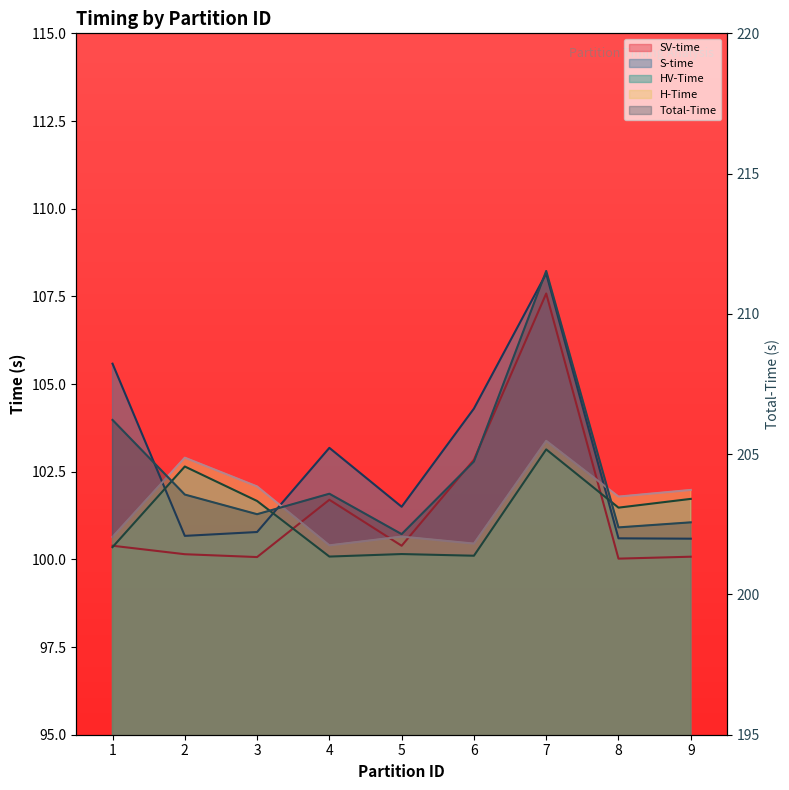

What is the minimum value for H-Time?

100.4